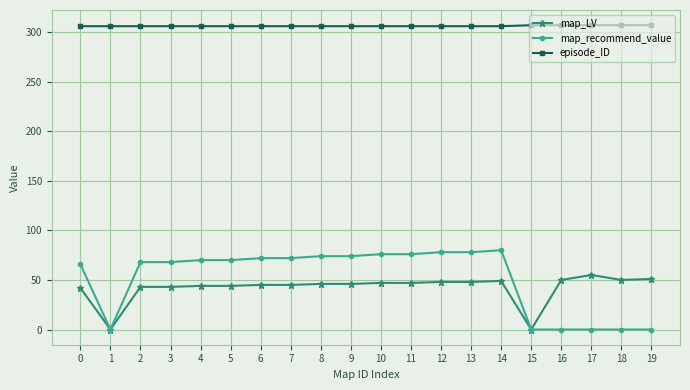

The map_recommend_value series shows 127 at 6. True or false?

False